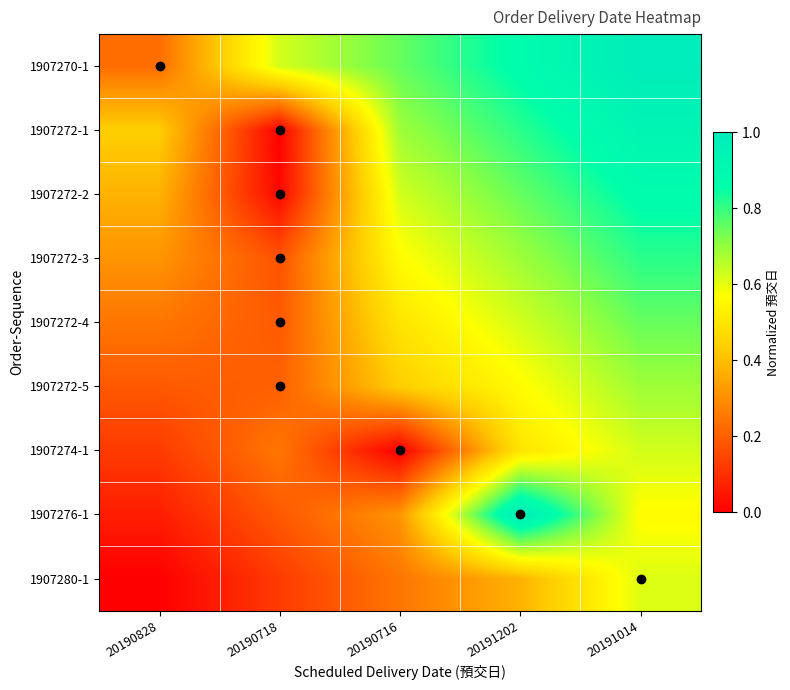

How many categories are shown in the chart?

5